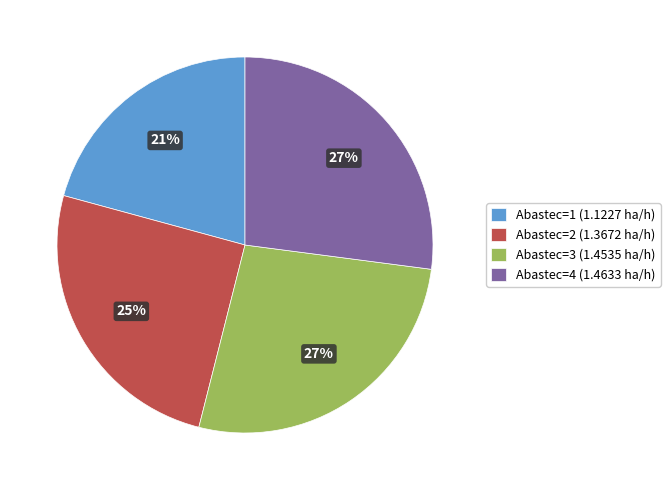

Does any single category account for the majority?

No